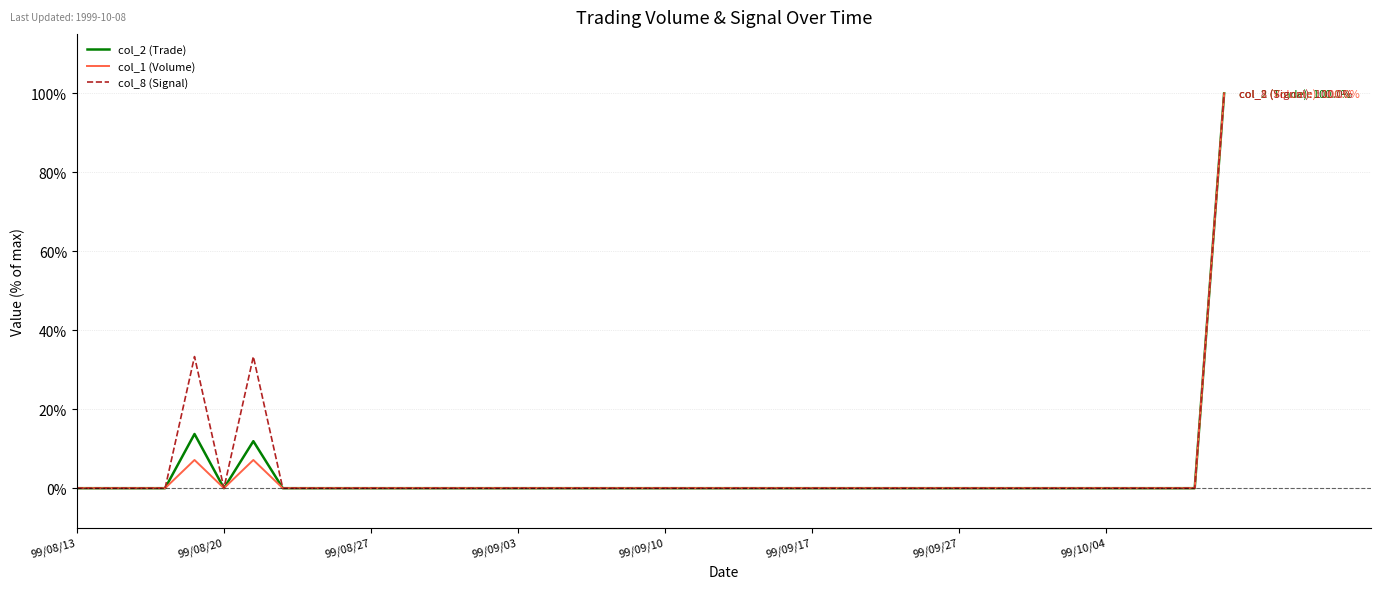

What is the difference between the maximum and minimum values in the col_1 (Volume) series?

100.0